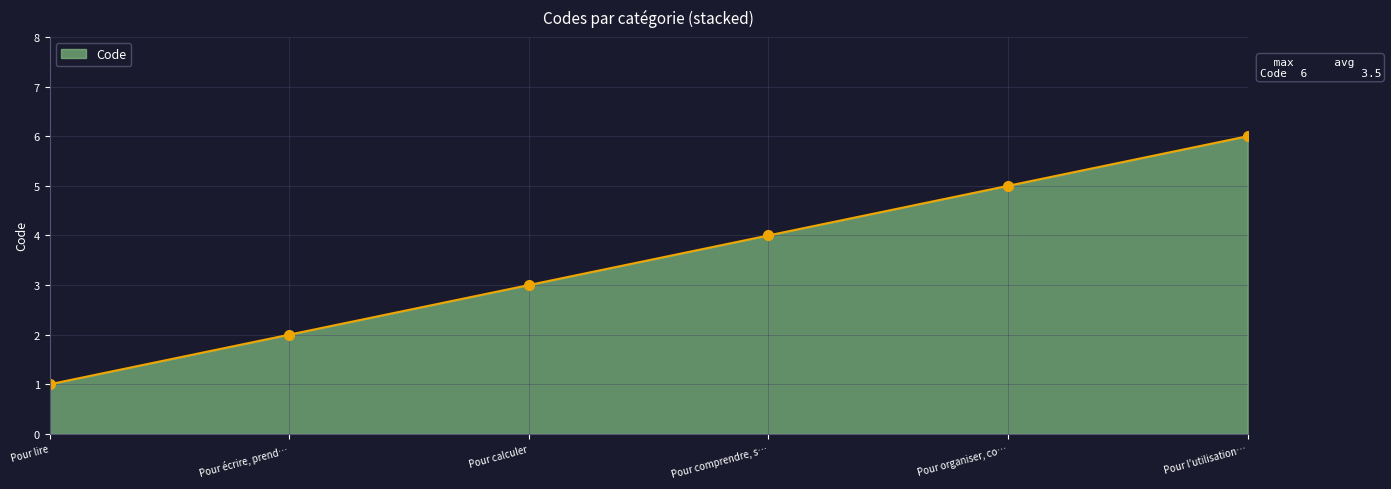

At which category does the chart reach its minimum across all series?

Pour lire